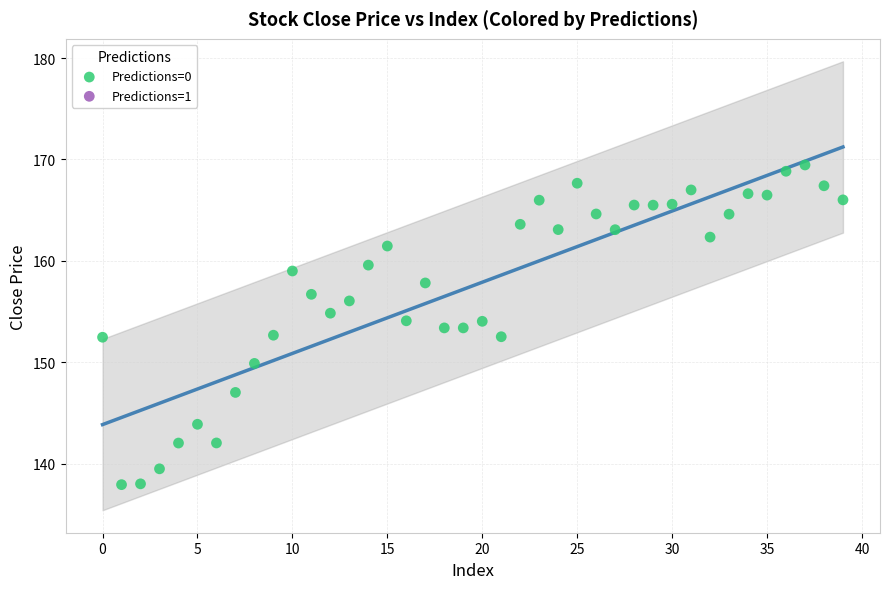

What is the range of Y values (max minus min)?

31.5